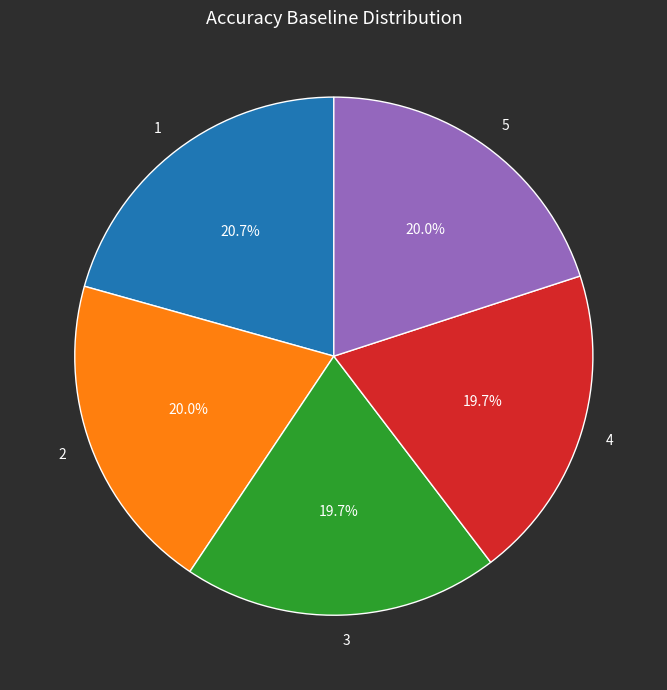

Is 5 the majority of the pie?

No